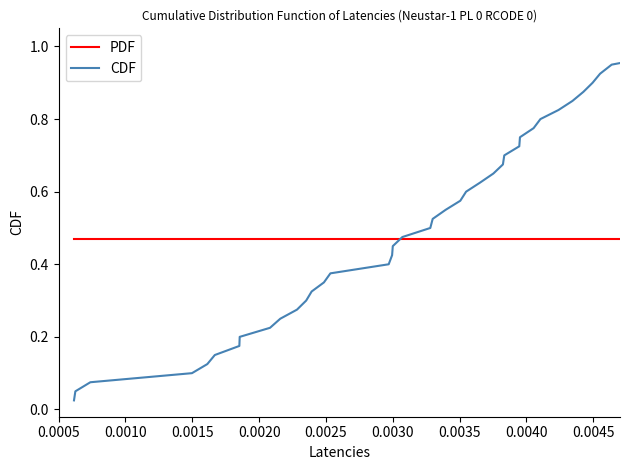

Which series ends up on top after the final intersection of CDF and PDF?

CDF